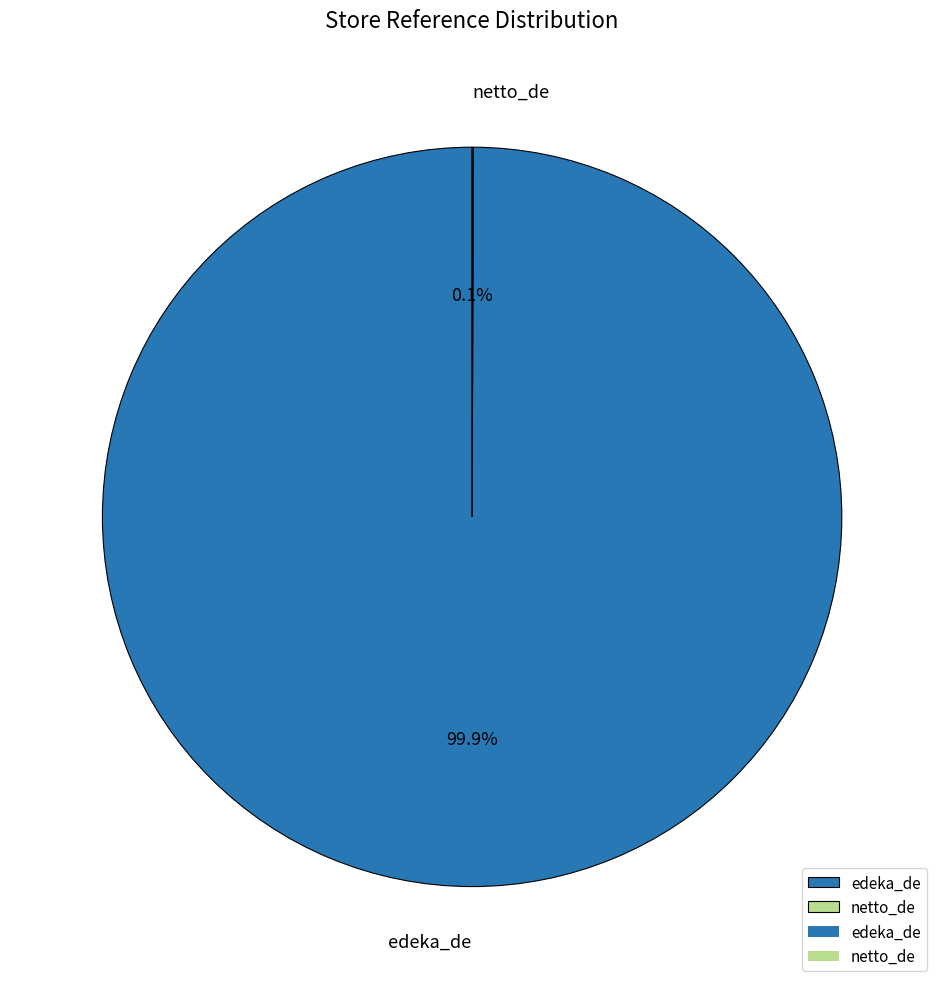

Which category has the biggest portion of the pie?

edeka_de